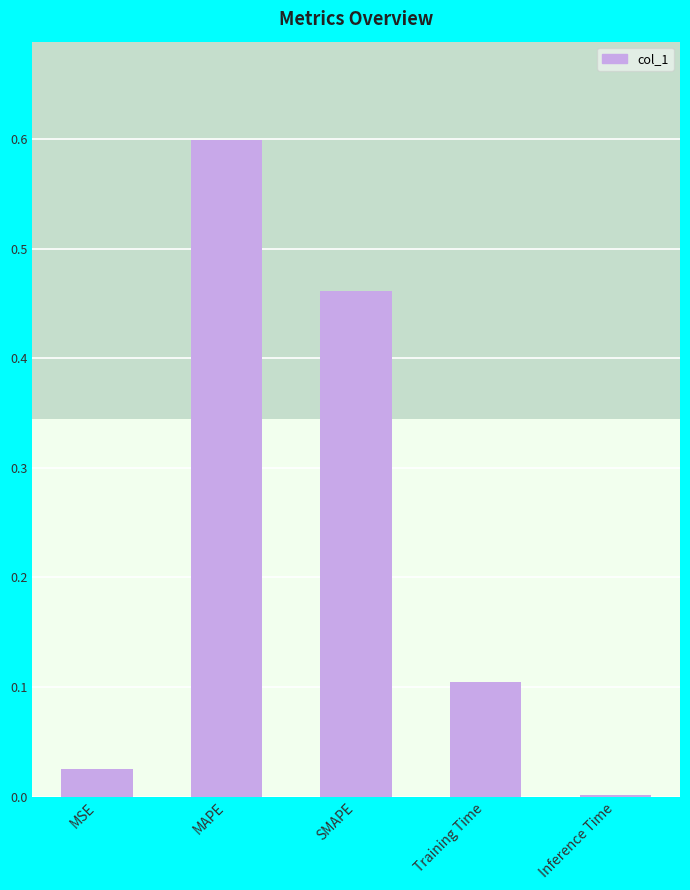

What position from the left is SMAPE?

3